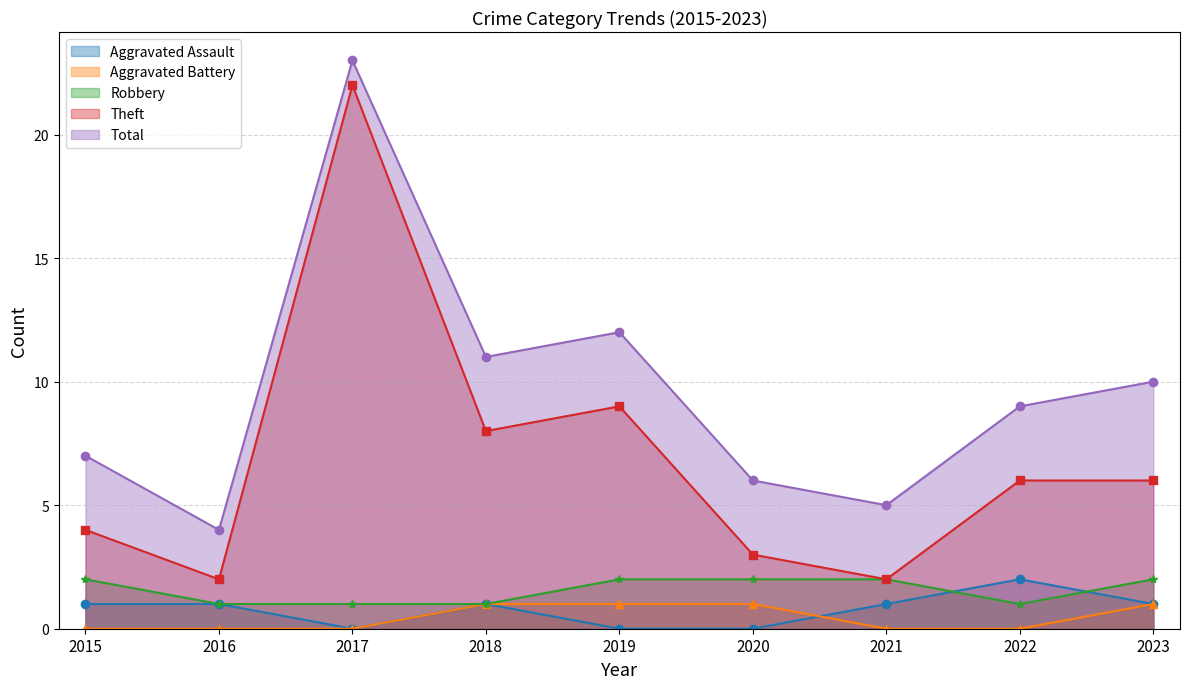

What is the total value across all series at 2015?

14